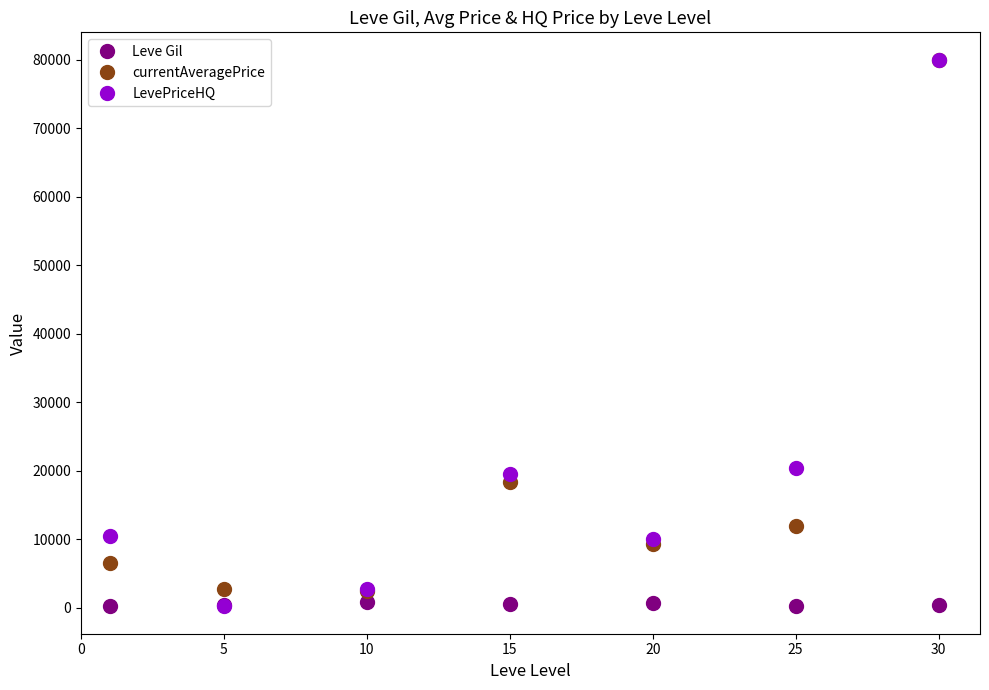

In LevePriceHQ, how many points are lower than both neighbors (excluding endpoints)?

2